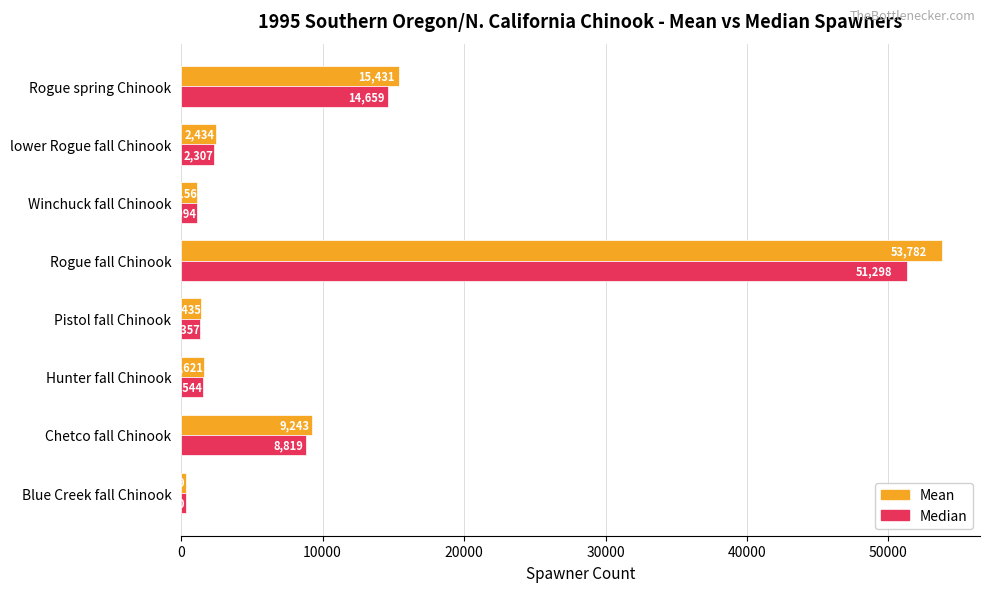

How many values in the Median series are below 2307?

4